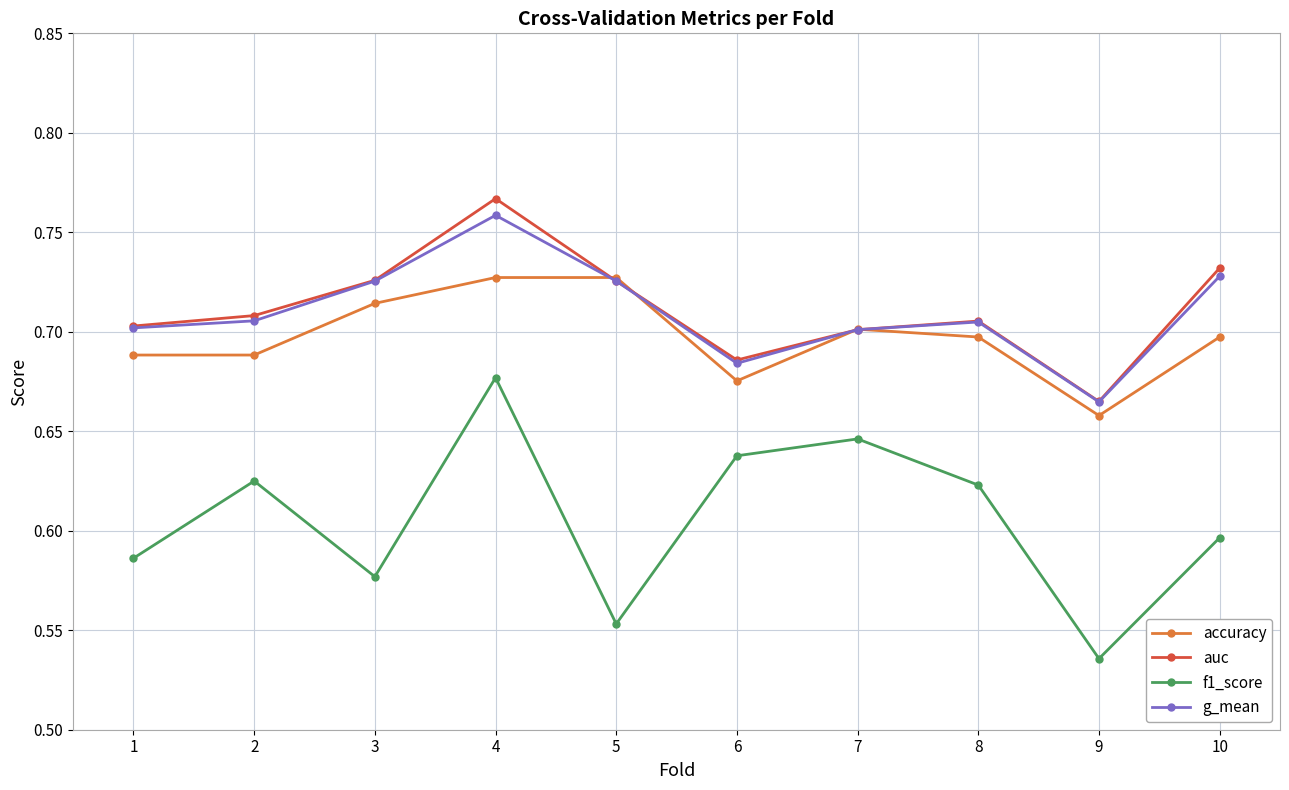

At how many categories does at least one series exceed 0?

10